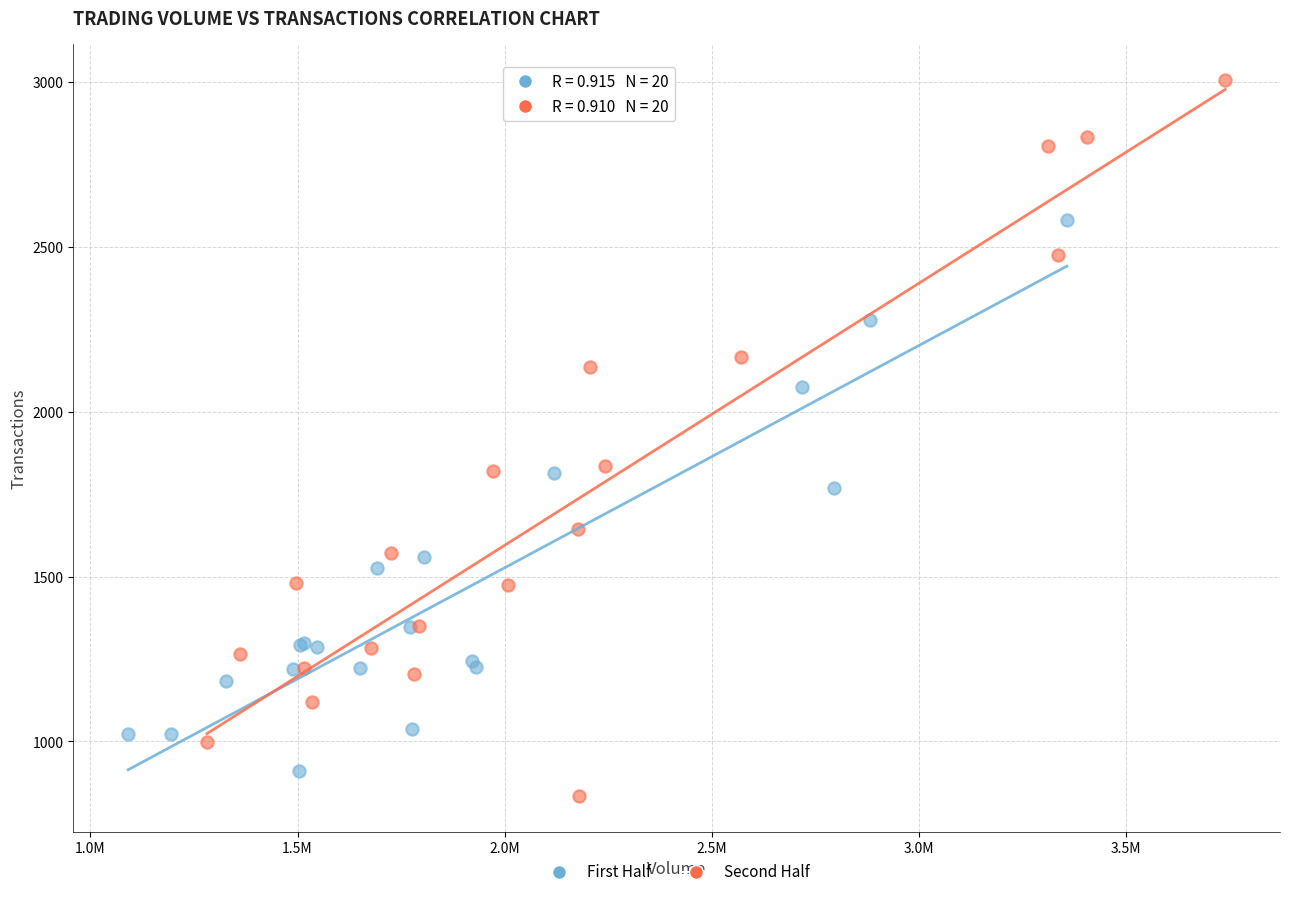

Which series reaches the minimum Y coordinate?

Second Half